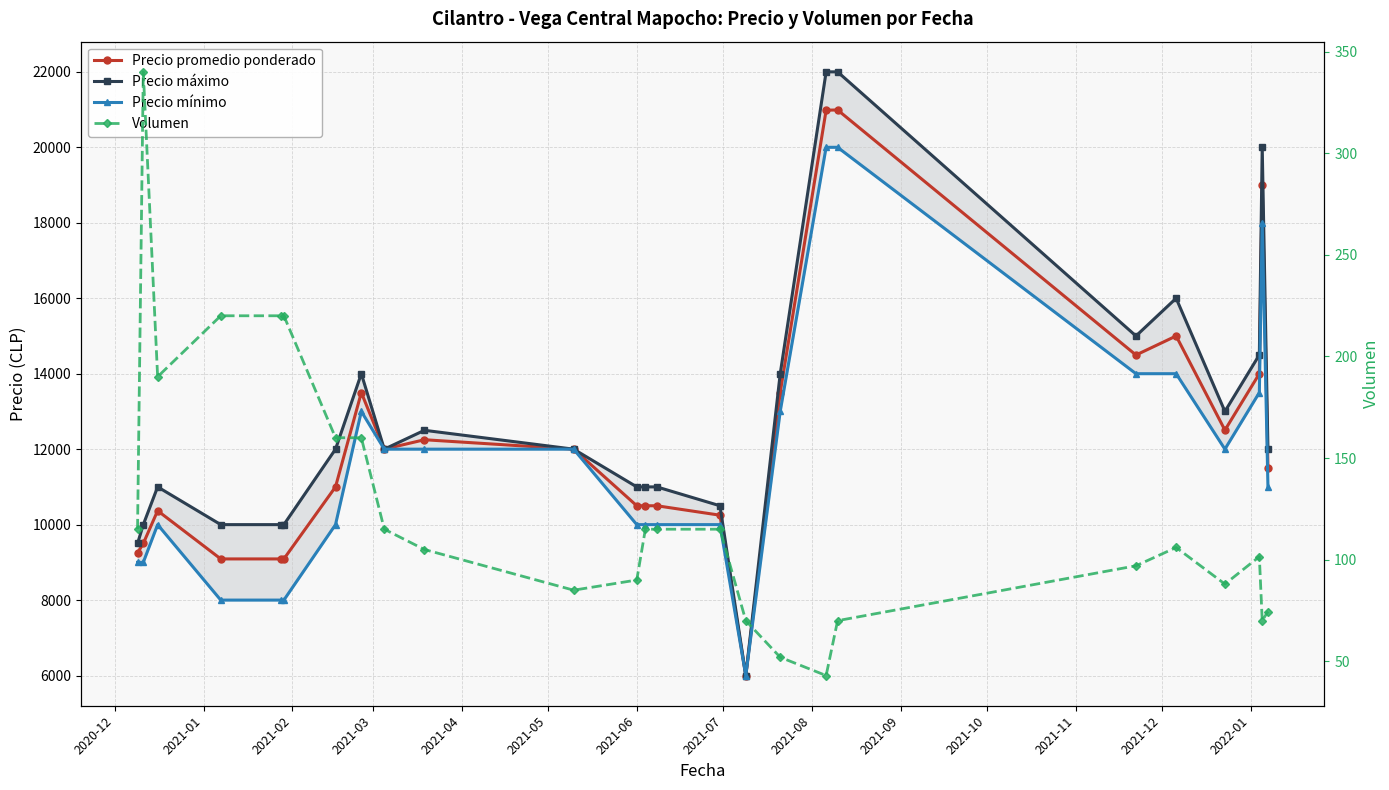

Reading left to right, list all the values displayed in this chart.

Precio promedio ponderado: 9250.0	9500.0	10368.0	9091.0	9091.0	9091.0	11000.0	13500.0	12000.0	12250.0	12000.0	10500.0	10500.0	10500.0	10250.0	6000.0	13500.0	20984.0	20990.0	14495.0	15000.0	12504.0	14000.0	19010.0	11500.0
Precio máximo: 9500.0	10000.0	11000.0	10000.0	10000.0	10000.0	12000.0	14000.0	12000.0	12500.0	12000.0	11000.0	11000.0	11000.0	10500.0	6000.0	14000.0	22000.0	22000.0	15000.0	16000.0	13000.0	14500.0	20000.0	12000.0
Precio mínimo: 9000.0	9000.0	10000.0	8000.0	8000.0	8000.0	10000.0	13000.0	12000.0	12000.0	12000.0	10000.0	10000.0	10000.0	10000.0	6000.0	13000.0	20000.0	20000.0	14000.0	14000.0	12000.0	13500.0	18000.0	11000.0
Volumen: 115.0	340.0	190.0	220.0	220.0	220.0	160.0	160.0	115.0	105.0	85.0	90.0	115.0	115.0	115.0	70.0	52.0	43.0	70.0	97.0	106.0	88.0	101.5	70.0	74.5